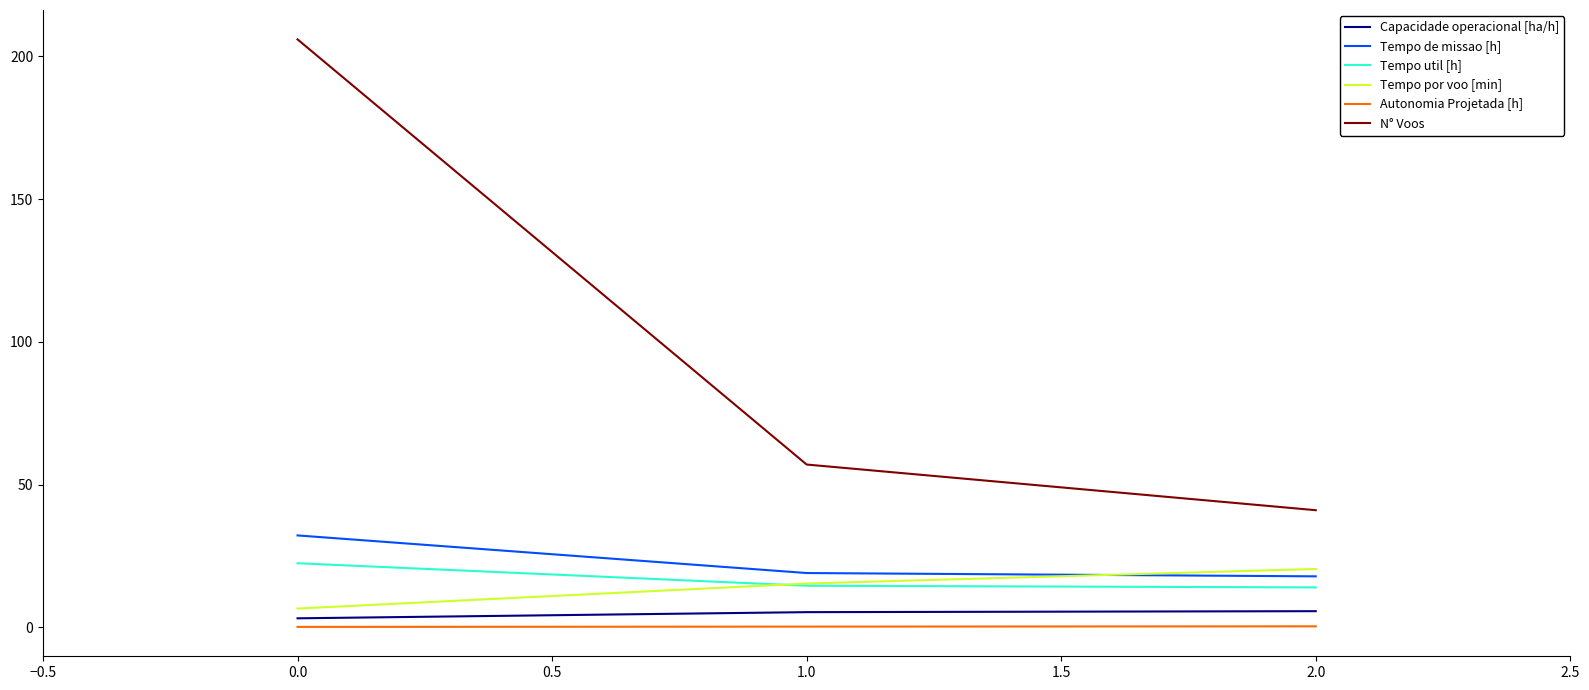

What is the lowest value of the N° Voos series?

41.0